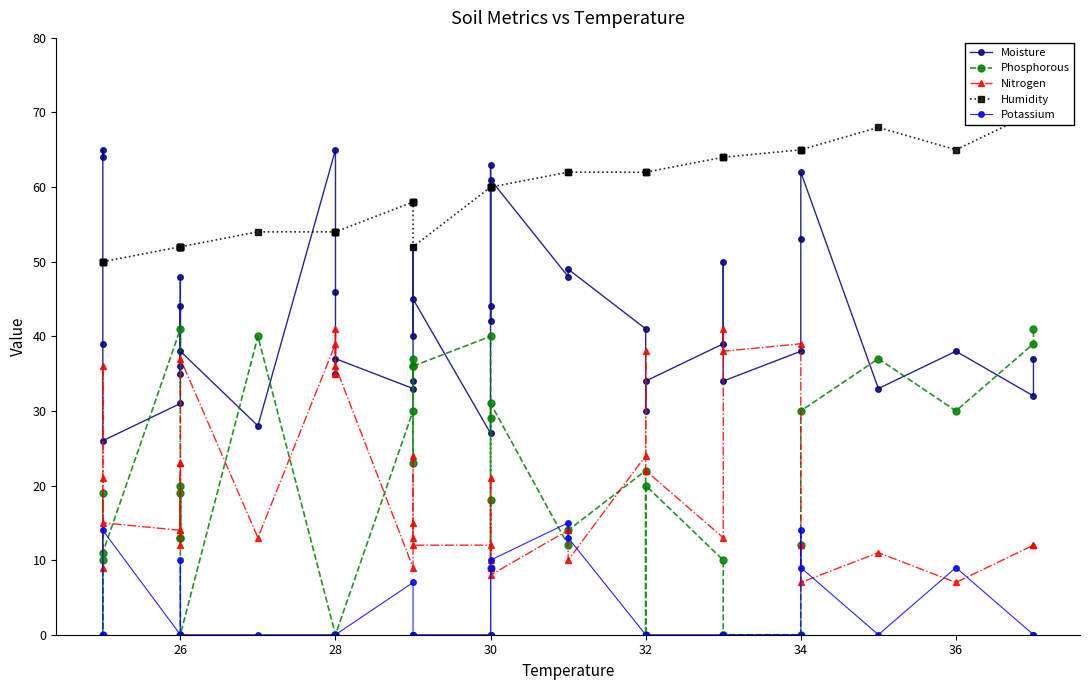

Reading left to right, what are all the values shown in this chart?

Moisture: 64	65	39	26	31	36	44	35	48	38	28	65	46	35	37	33	34	52	40	45	27	63	42	44	61	48	49	41	30	34	39	50	34	38	53	62	33	38	32	37
Phosphorous: 10	0	19	11	41	13	20	13	19	0	40	0	0	0	0	30	37	36	23	36	40	29	18	9	31	12	14	22	0	20	10	0	0	0	12	30	37	30	39	41
Nitrogen: 9	36	21	15	14	14	23	12	23	37	13	39	35	41	36	9	15	13	24	12	12	9	21	10	8	14	10	24	38	22	13	41	38	39	12	7	11	7	12	12
Humidity: 50	50	50	50	52	52	52	52	52	52	54	54	54	54	54	58	58	58	58	52	60	60	60	60	60	62	62	62	62	62	64	64	64	65	65	65	68	65	70	70
Potassium: 0	0	0	14	0	0	0	10	0	0	0	0	0	0	0	7	0	0	0	0	0	9	0	0	10	15	13	0	0	0	0	0	0	0	14	9	0	9	0	0